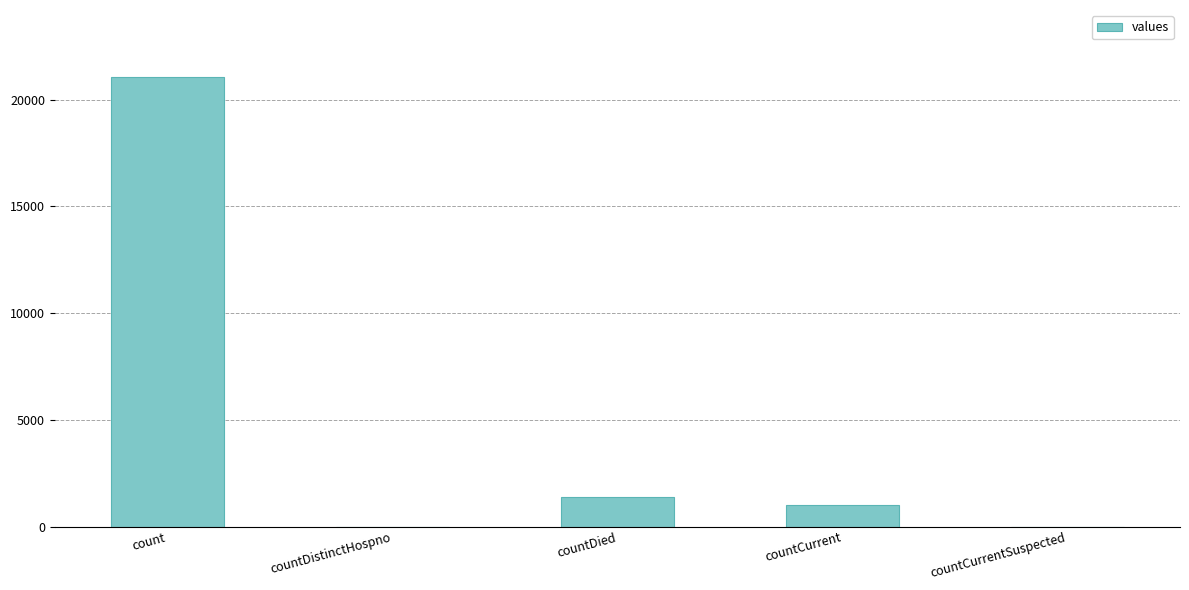

True or false: the data shows 21050 at count.

True